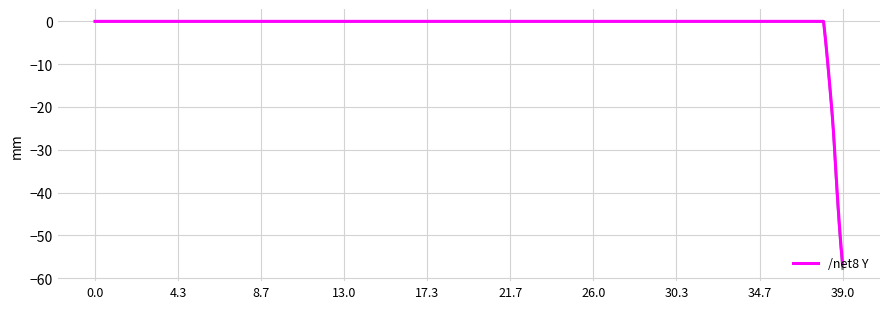

At which label does /net8 Y reach its minimum?

39.0